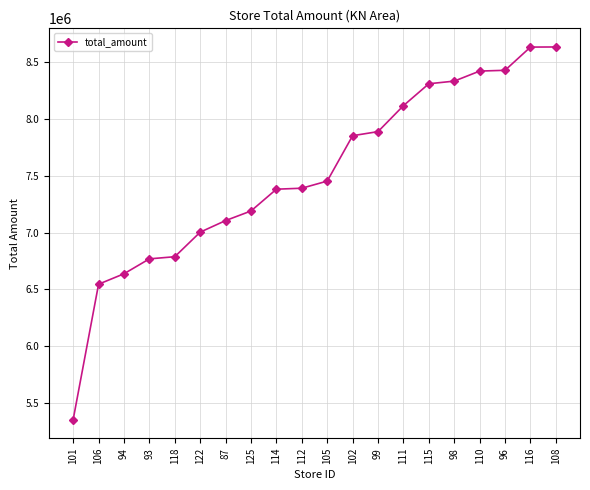

How many series are shown in this chart?

1